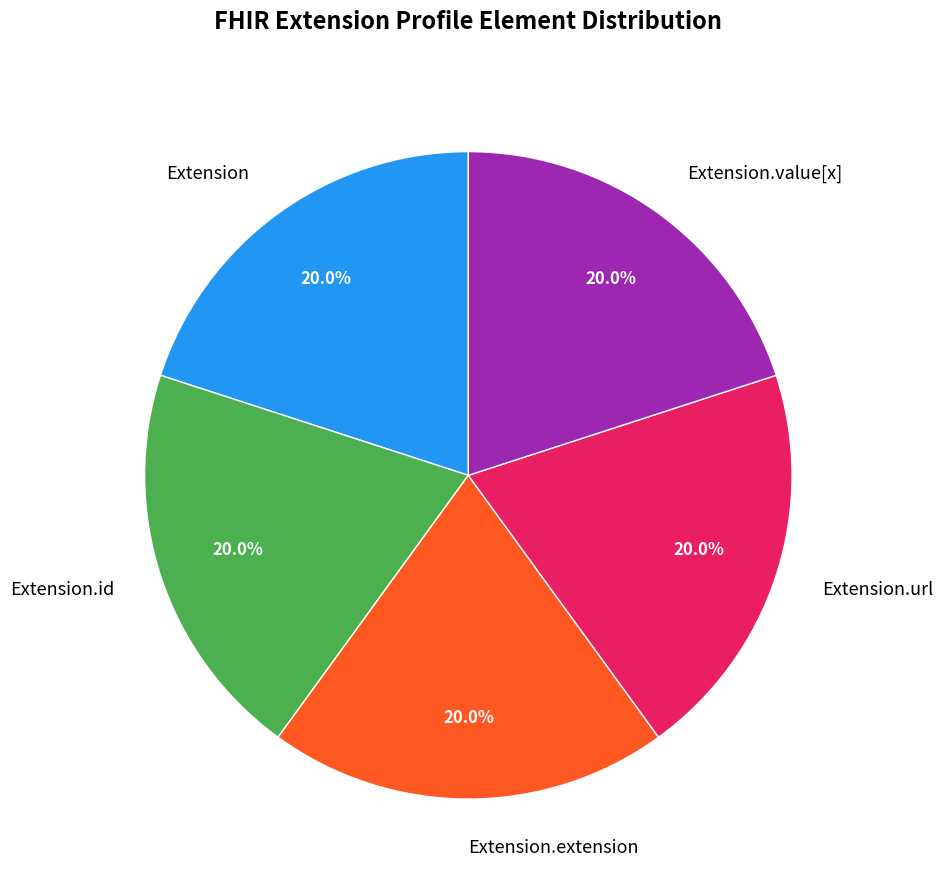

What percentage is NOT represented by Extension.url?

80.0%